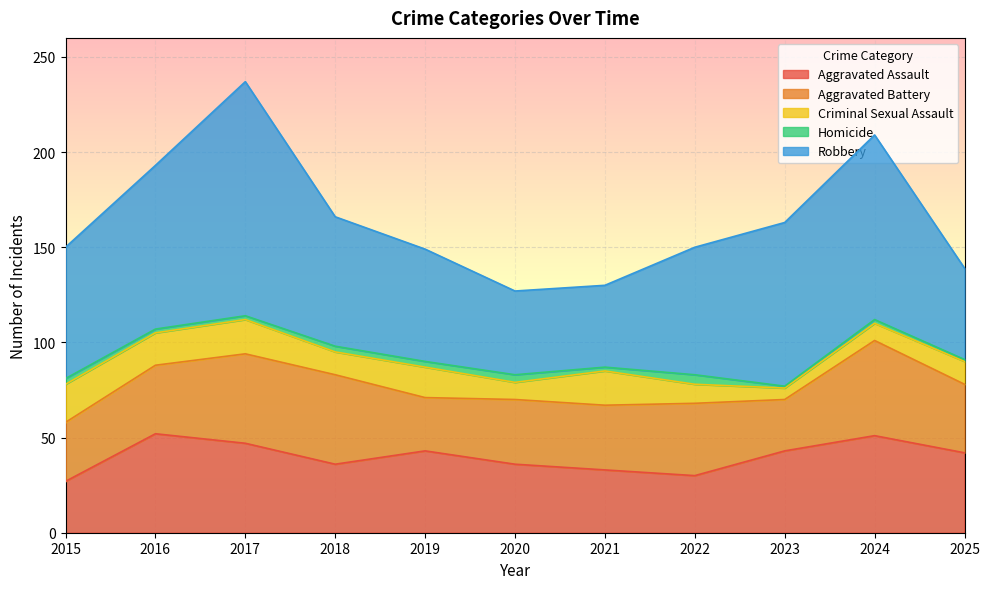

Reading left to right, list all the values displayed in this chart.

Aggravated Assault: 2015=27	2016=52	2017=47	2018=36	2019=43	2020=36	2021=33	2022=30	2023=43	2024=51	2025=42
Aggravated Battery: 2015=31	2016=36	2017=47	2018=47	2019=28	2020=34	2021=34	2022=38	2023=27	2024=50	2025=36
Criminal Sexual Assault: 2015=20	2016=17	2017=18	2018=12	2019=16	2020=9	2021=18	2022=10	2023=6	2024=9	2025=12
Homicide: 2015=3	2016=2	2017=2	2018=3	2019=3	2020=4	2021=2	2022=5	2023=1	2024=2	2025=1
Robbery: 2015=69	2016=86	2017=123	2018=68	2019=59	2020=44	2021=43	2022=67	2023=86	2024=97	2025=48